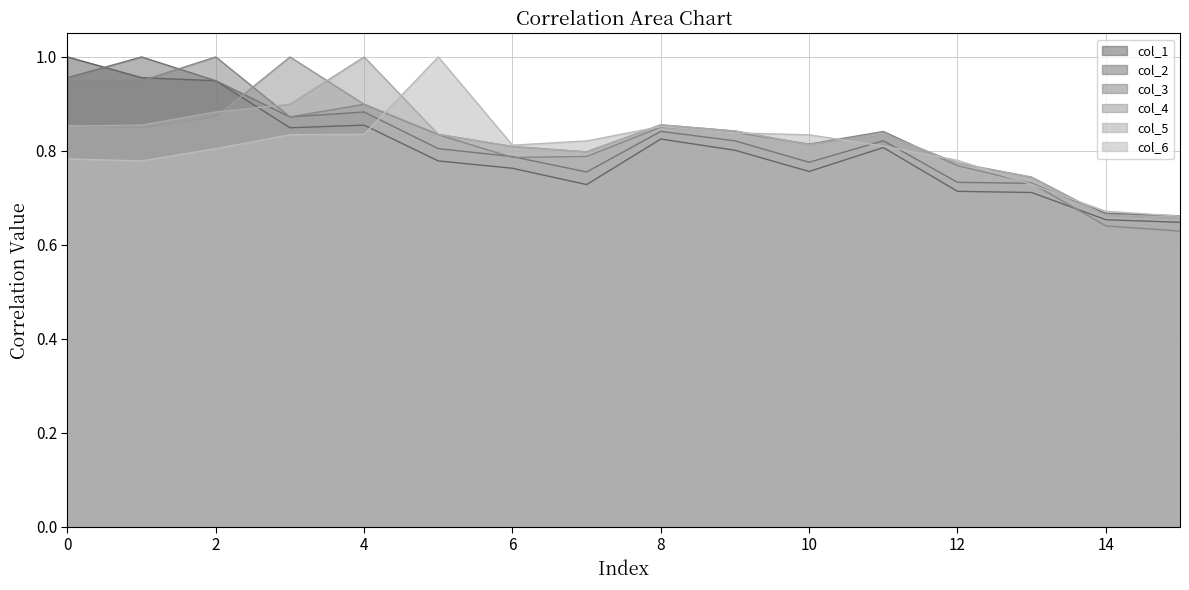

Which series changed the most between 0 and 4?

col_5